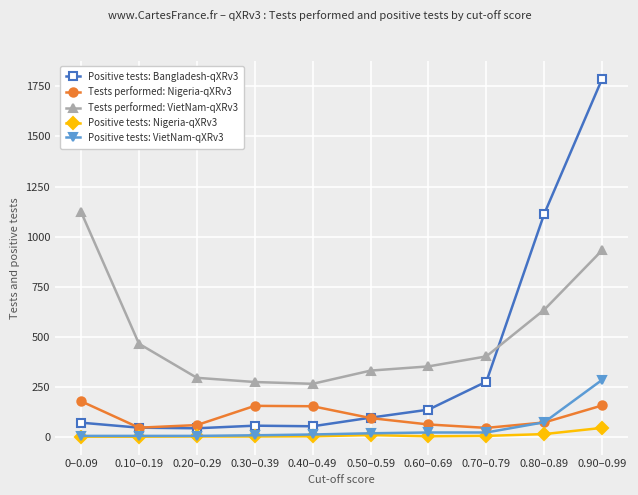

True or false: Positive tests: Nigeria-qXRv3 and Tests performed: VietNam-qXRv3 intersect in this chart.

False